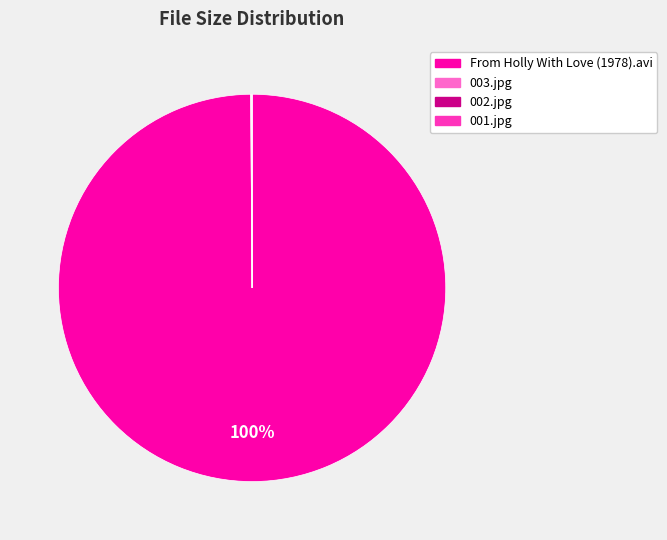

What is the largest slice in the pie chart?

From Holly With Love (1978).avi